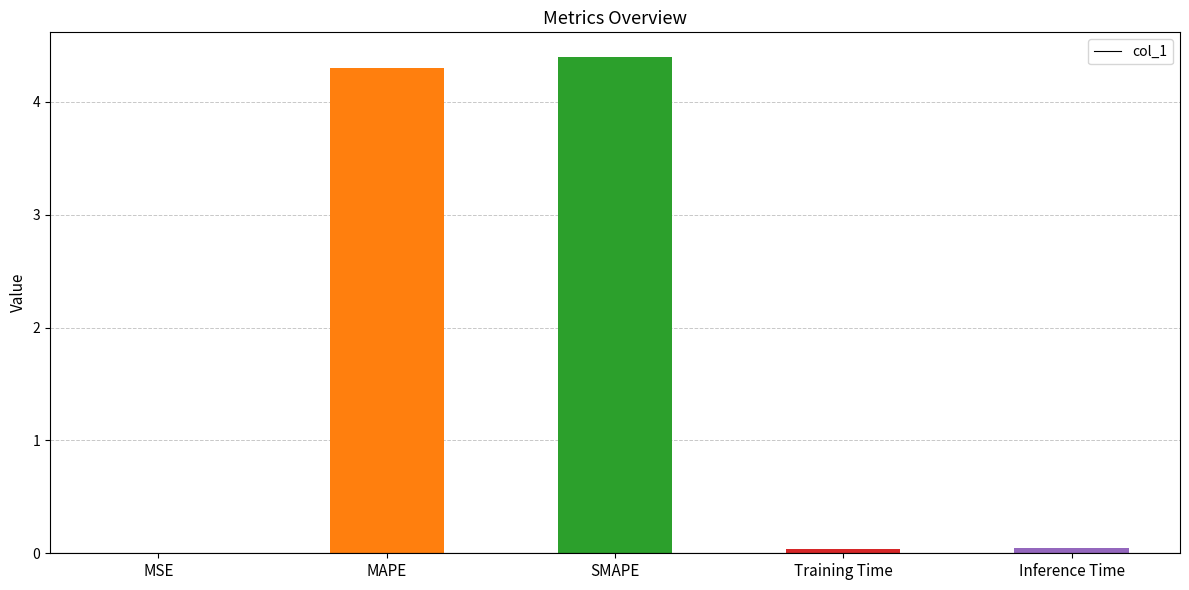

Count the number of categories in the chart.

5